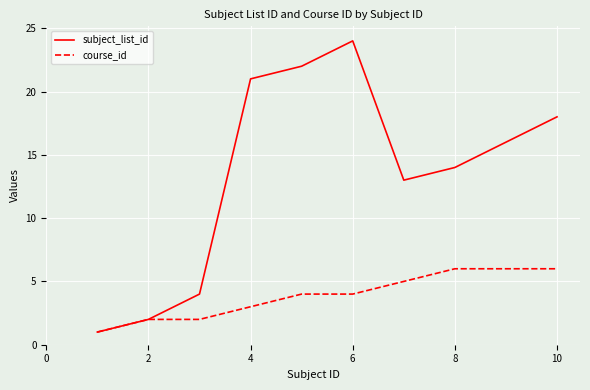

Which series has the widest spread of values?

subject_list_id